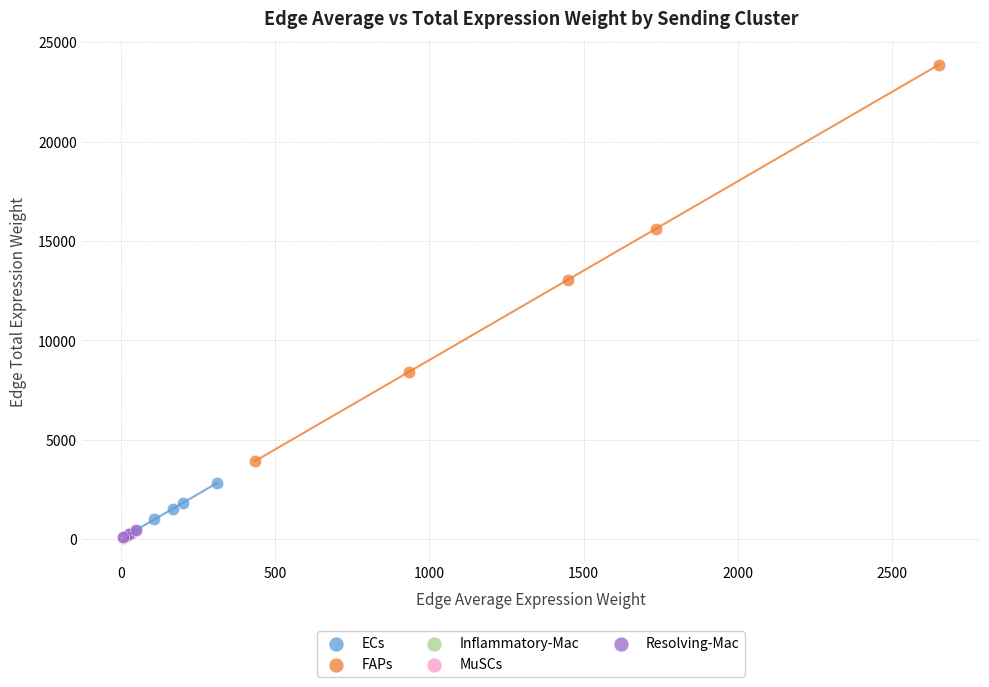

Which series has the widest spread of Y values?

FAPs